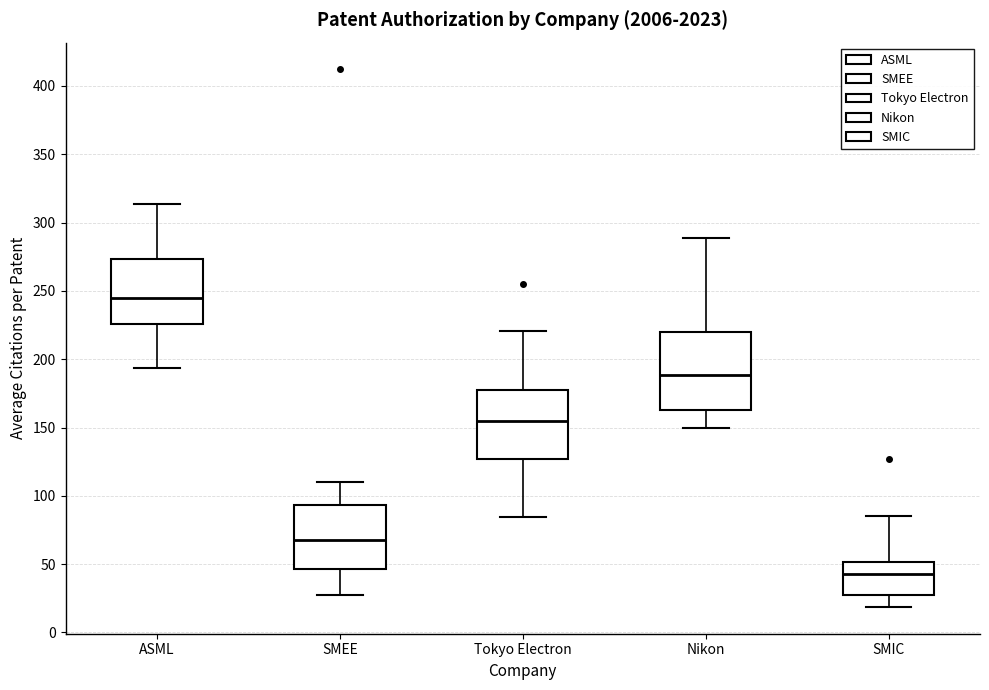

Which box has the highest median line?

ASML